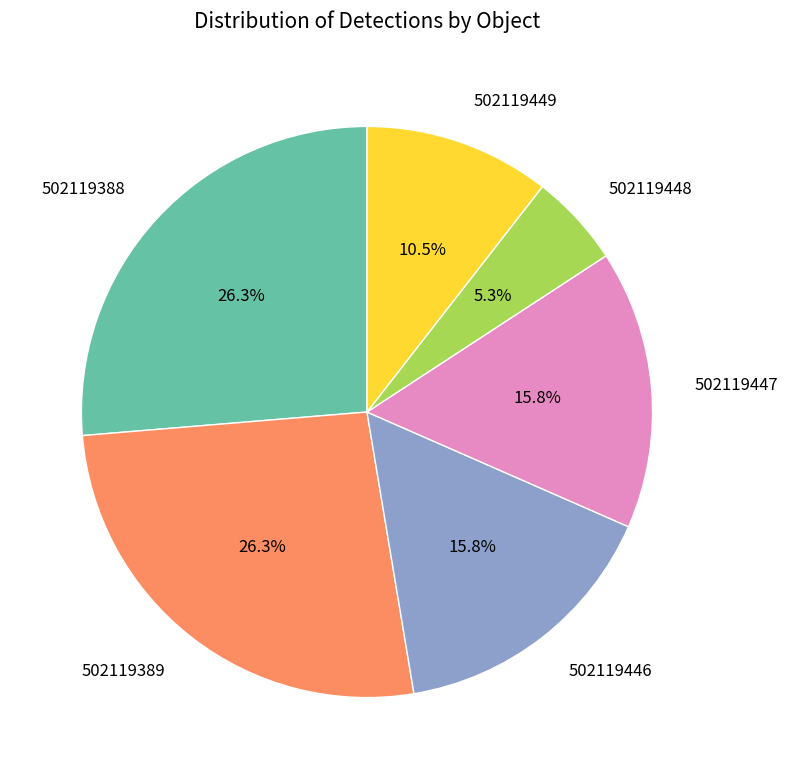

Which category has the smallest portion of the pie?

502119448